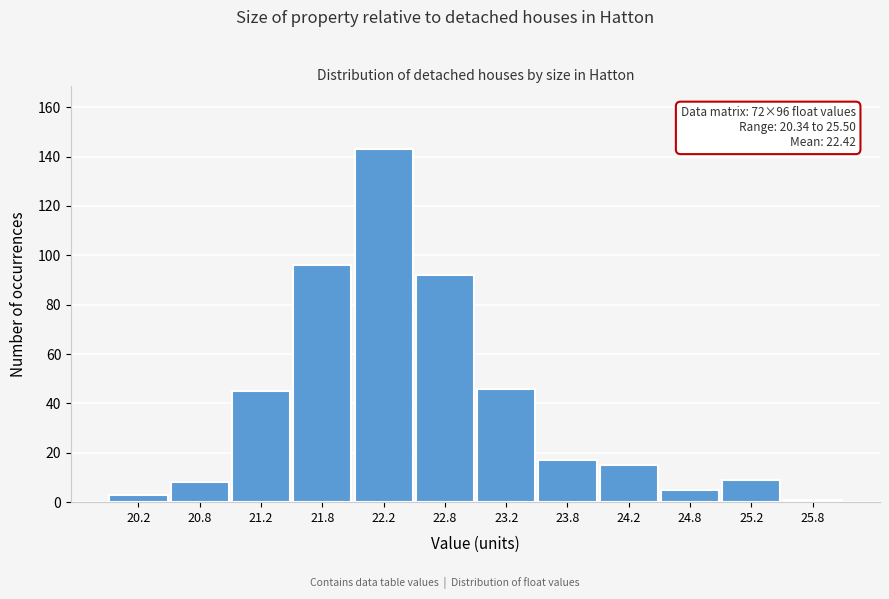

Over which range of the x-axis is the bar tallest?

22.0 to 22.5